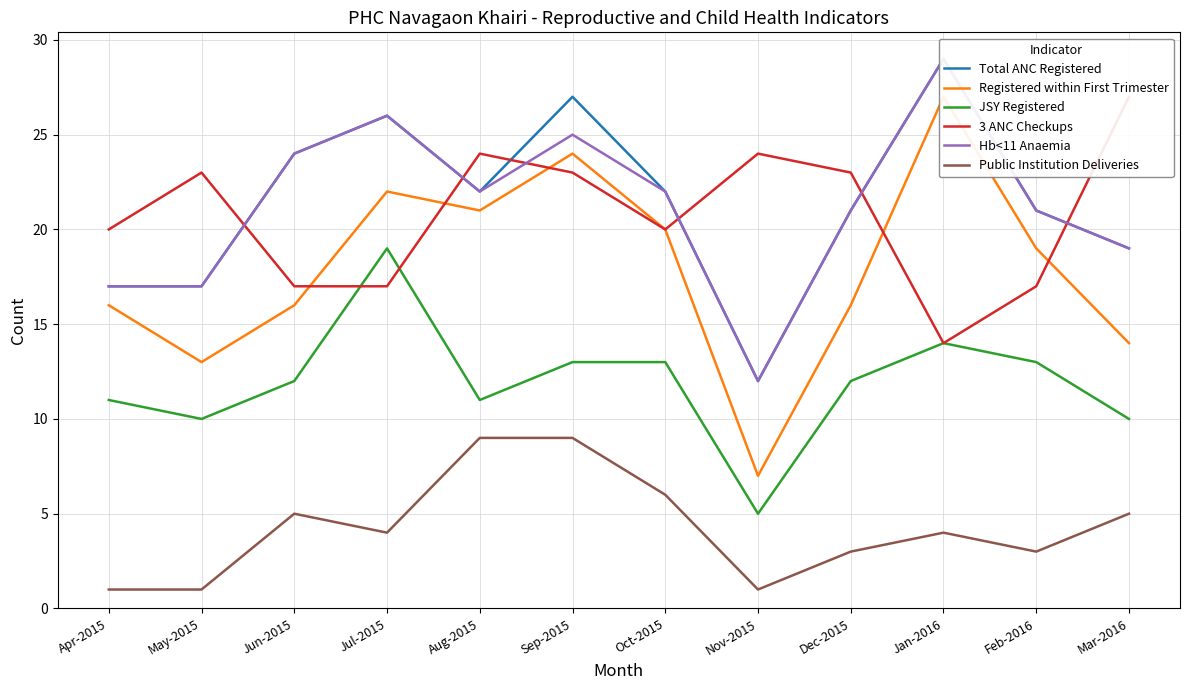

What is the value of the JSY Registered point at the 3rd from the left?

12